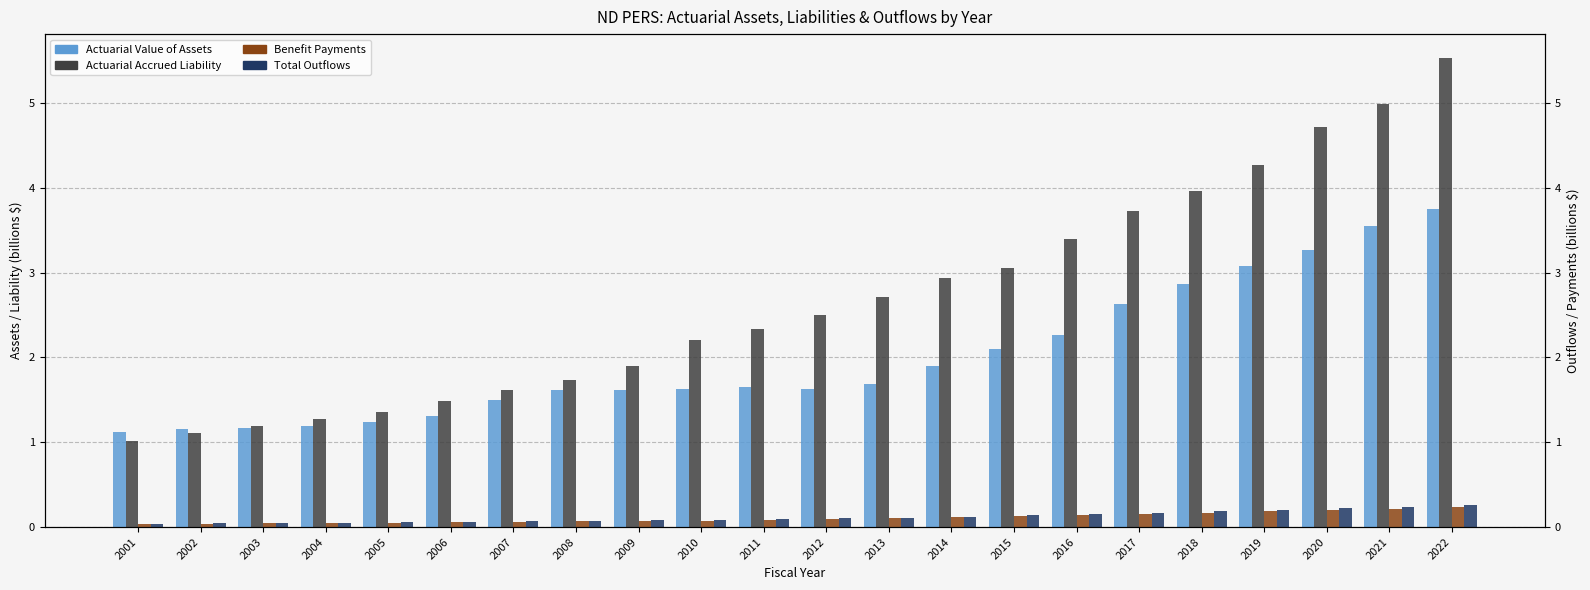

Is the value of Benefit Payments at 2014 greater than the value of Actuarial Value of Assets at 2021?

No